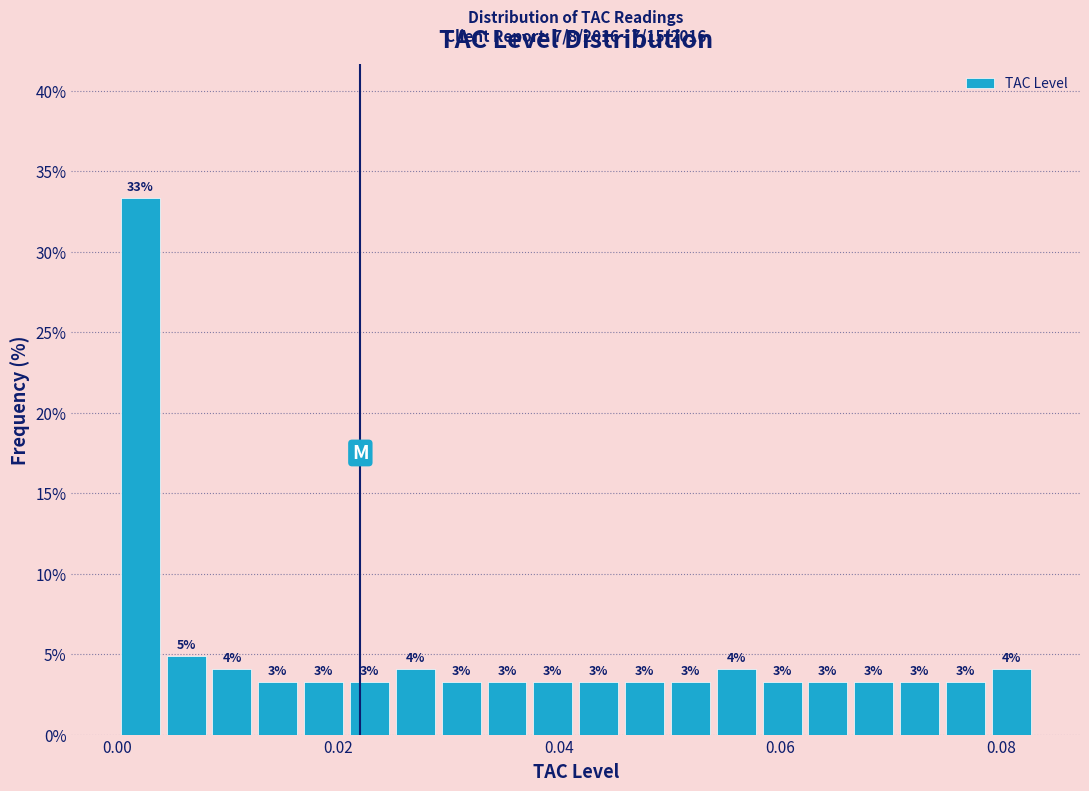

Read against the x-axis, roughly where is the centre of the tallest bar?

0.002